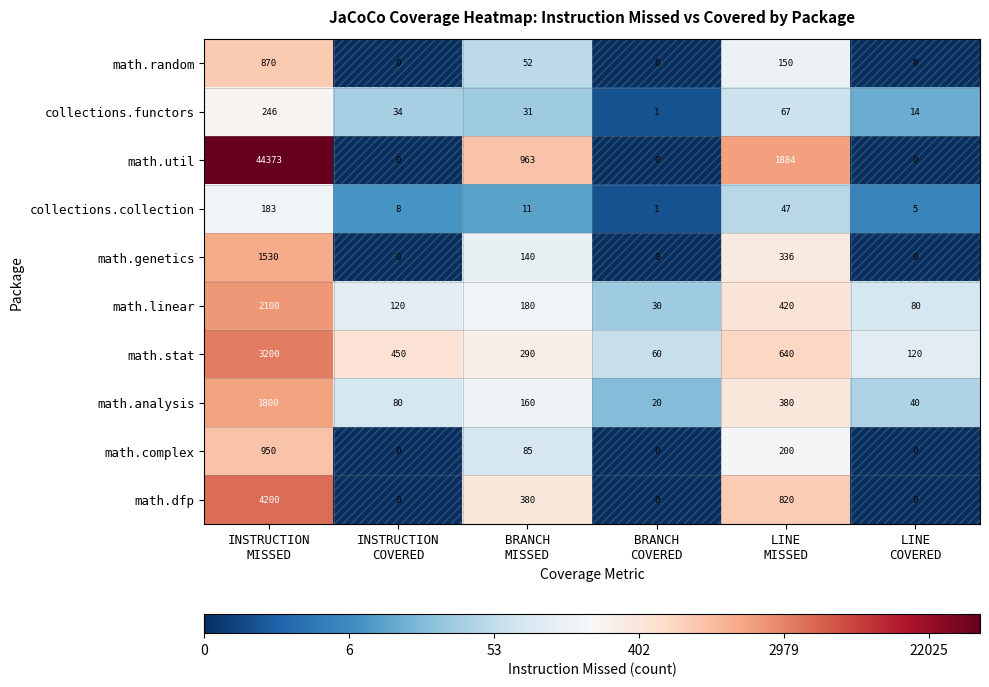

What is the average value of the math.complex series?

206